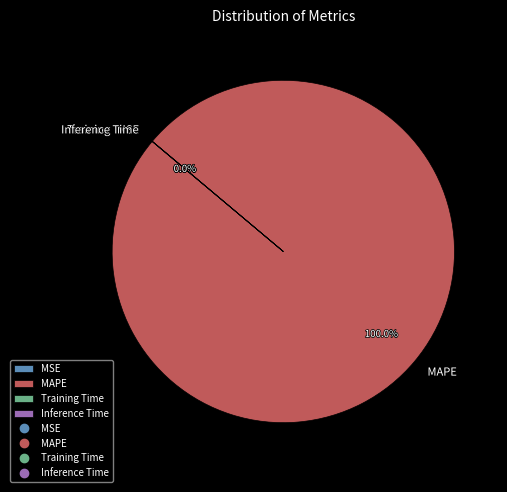

Which slice is the largest?

MAPE